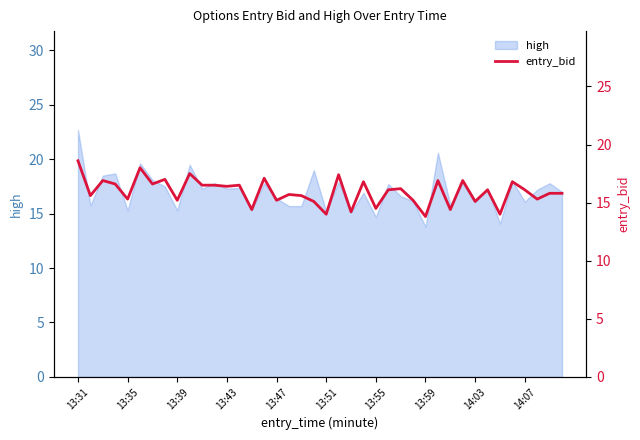

Where does the data first go above 16?

13:31